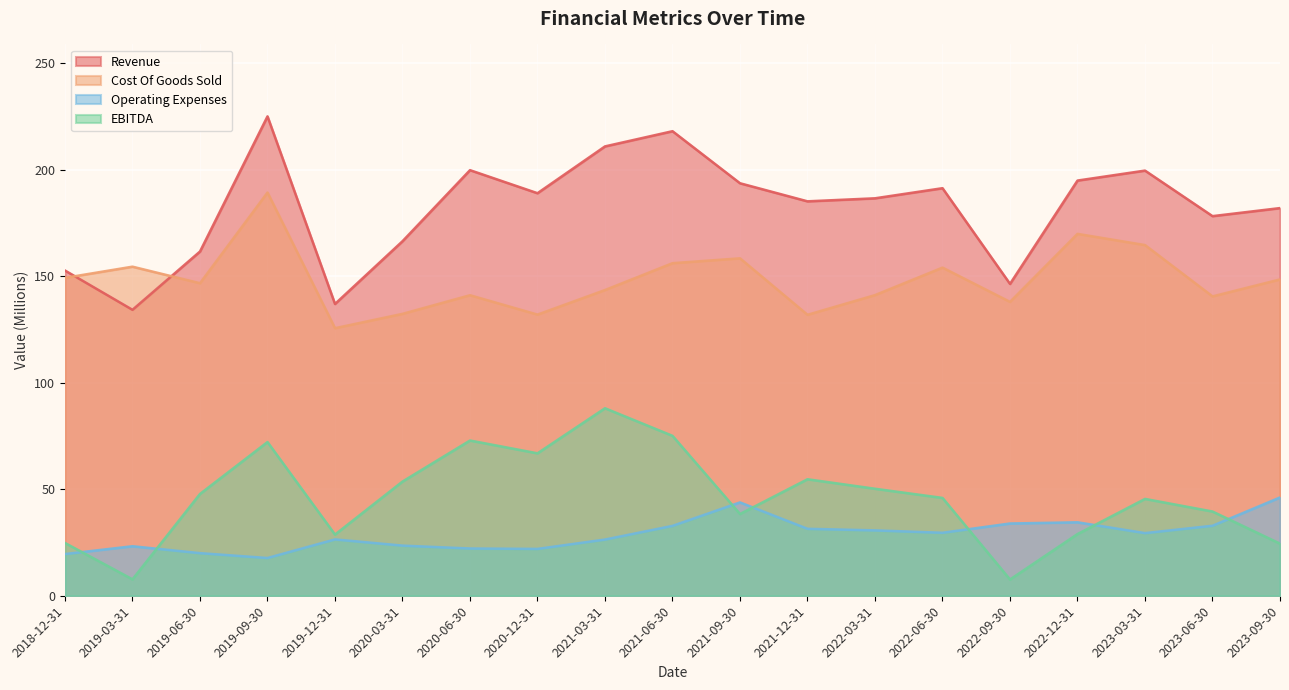

Reading left to right, list all the values displayed in this chart.

Revenue: 152.6	134.2	161.5	224.9	136.9	166.4	199.7	188.9	210.9	218.0	193.6	185.1	186.5	191.2	146.3	194.8	199.5	178.1	181.9
Cost Of Goods Sold: 149.2	154.4	146.7	189.2	125.6	132.3	141.0	131.9	143.5	156.1	158.3	131.8	141.1	154.0	137.9	169.8	164.6	140.5	148.4
Operating Expenses: 19.6	23.2	20.0	17.7	26.4	23.5	22.2	22.0	26.4	32.8	43.8	31.4	30.7	29.6	33.9	34.5	29.4	32.8	46.1
EBITDA: 24.8	7.7	47.8	72.1	28.7	53.6	72.8	66.8	88.0	75.0	38.4	54.7	50.2	45.9	7.6	29.0	45.4	39.5	24.5